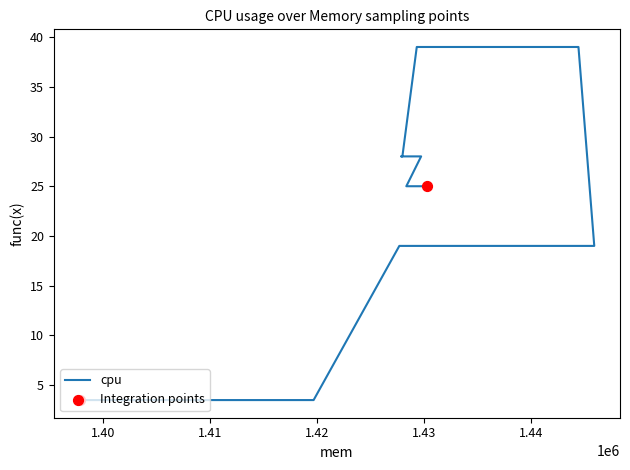

Approximately how many times larger is the value at 1397801 compared to 1429737?

0.1